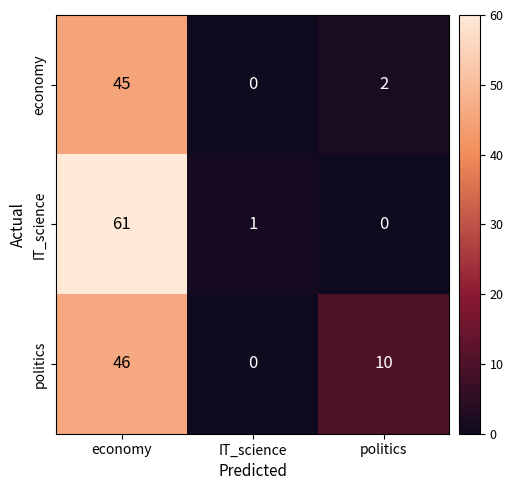

What is the maximum value for politics?

46